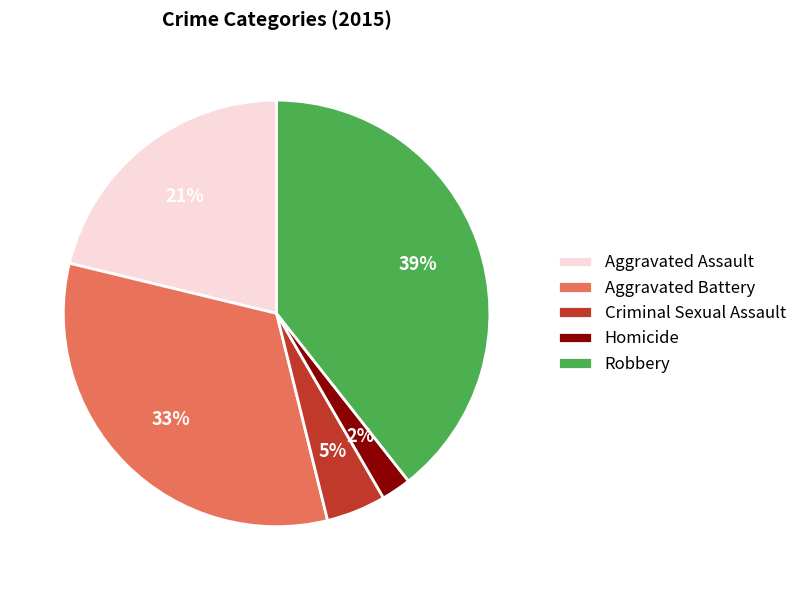

Combined, do Homicide and Aggravated Assault account for over 50%?

No